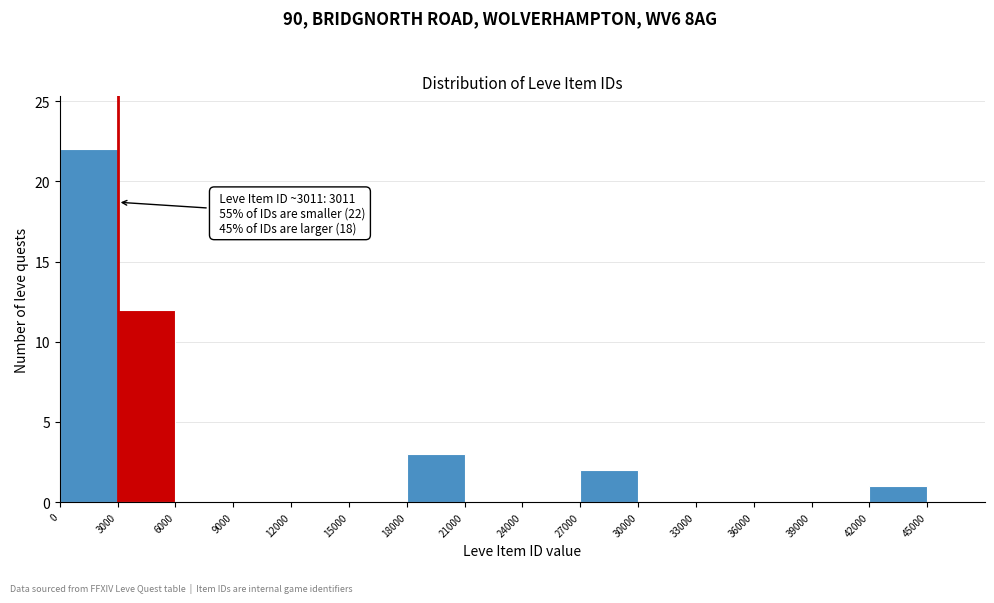

Which range on the x-axis has the tallest bar?

0 to 3000